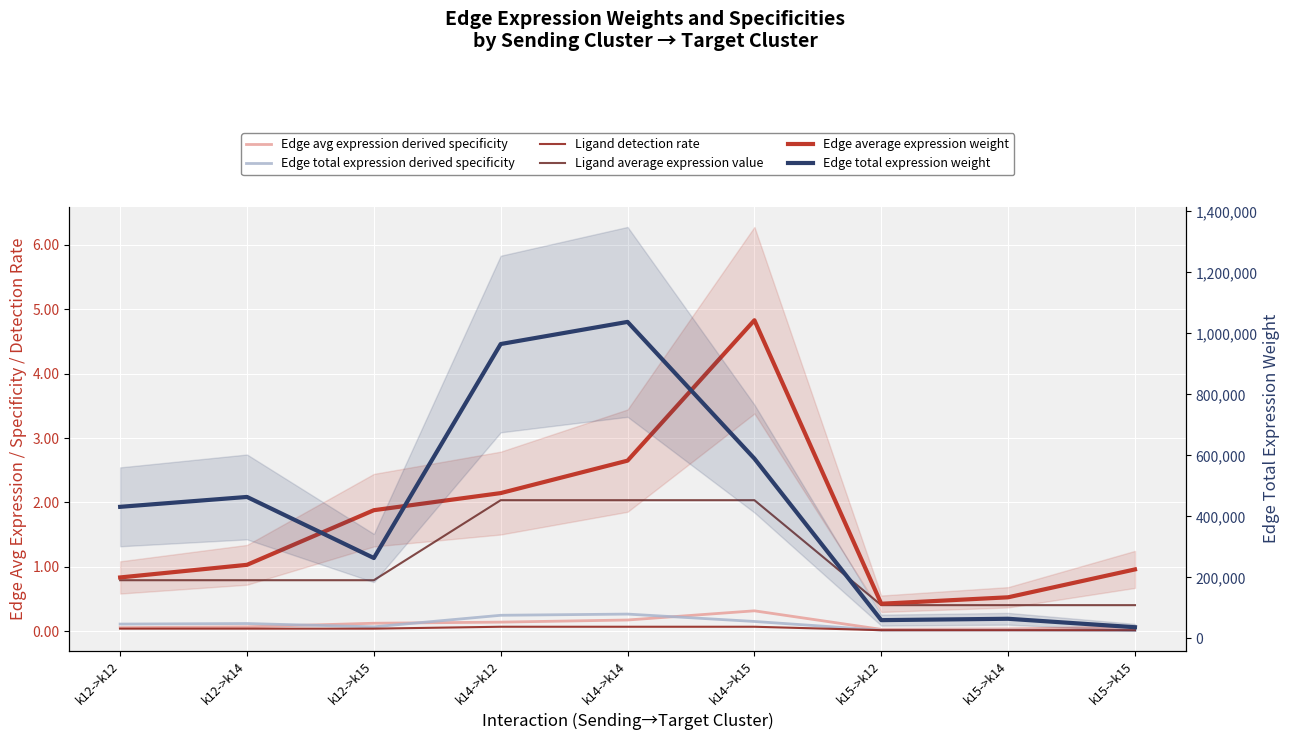

What is the maximum value for Edge total expression derived specificity?

0.3